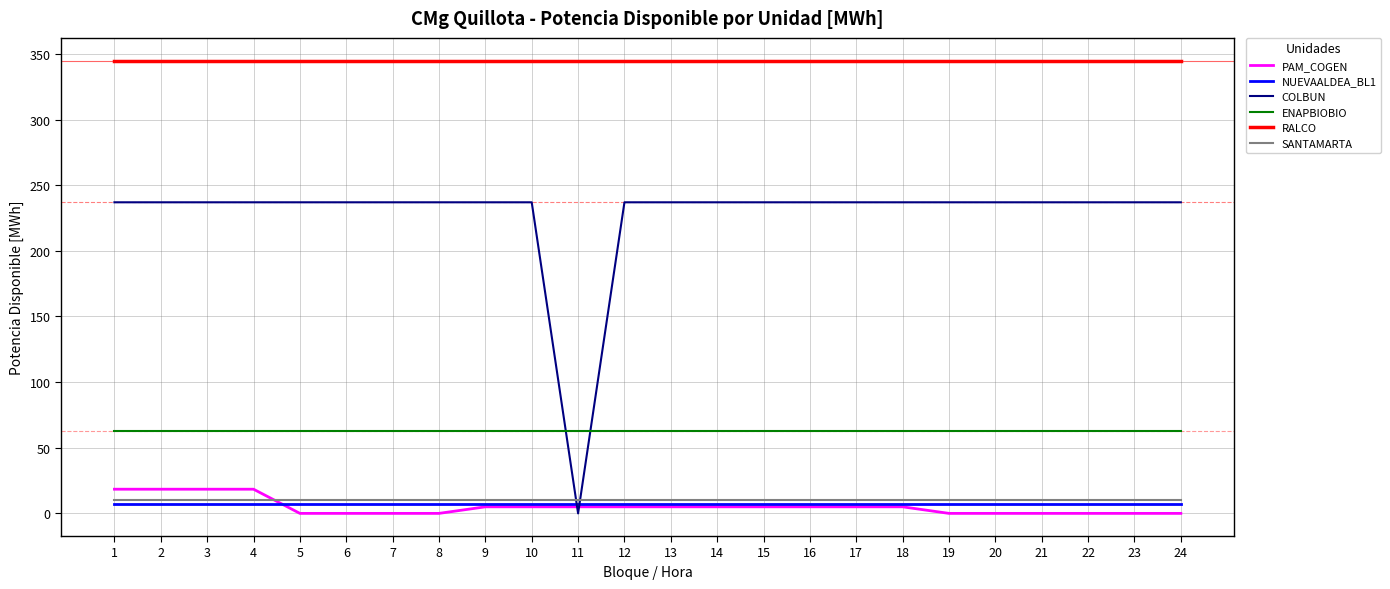

Which series has the widest spread of values?

COLBUN